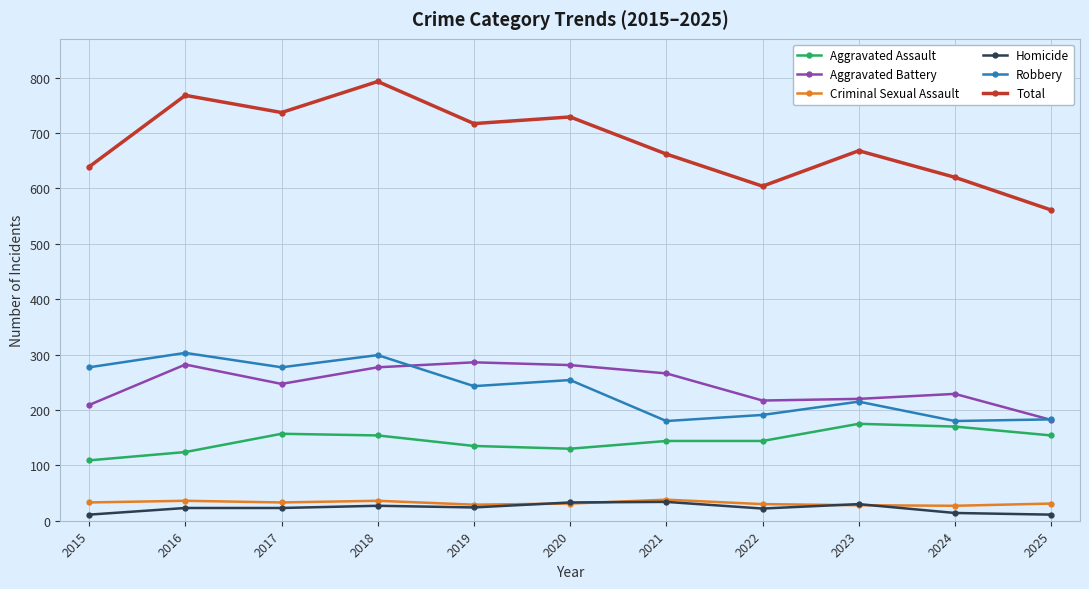

At which category does Total reach its first local peak?

2016